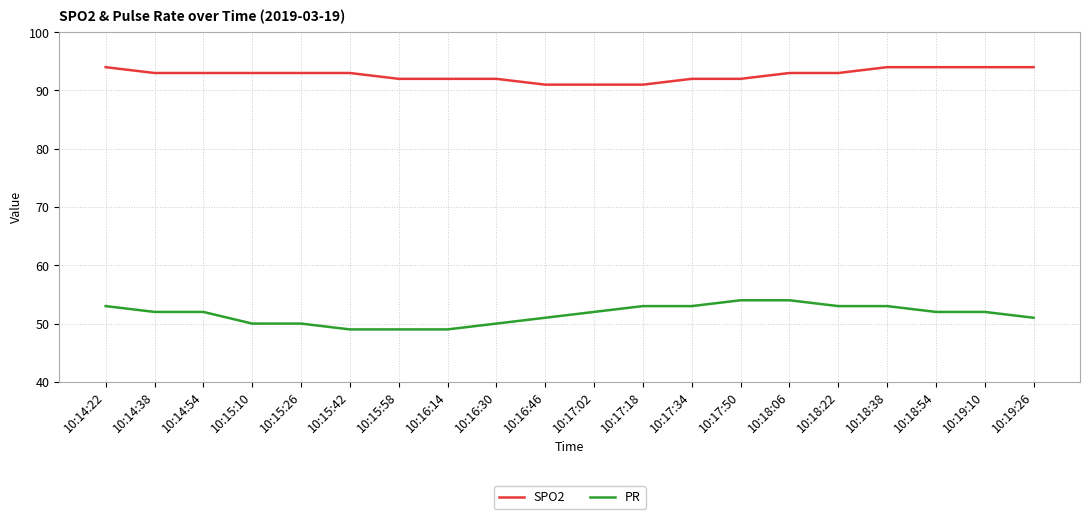

Is the value of SPO2 at 10:18:22 greater than the value of PR at 10:15:26?

Yes